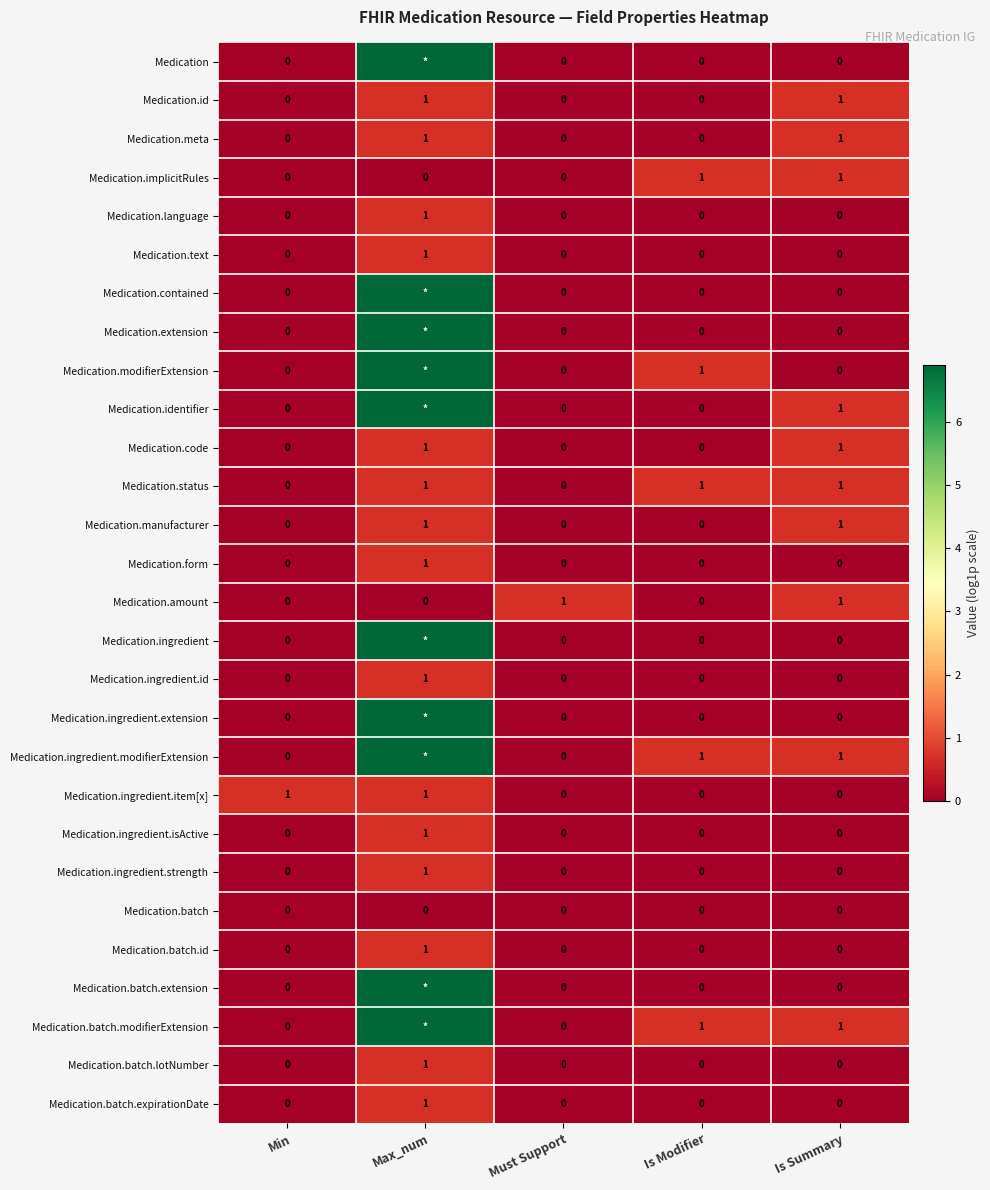

True or false: Medication.batch.id has a value of 0.0 at Is Modifier.

True